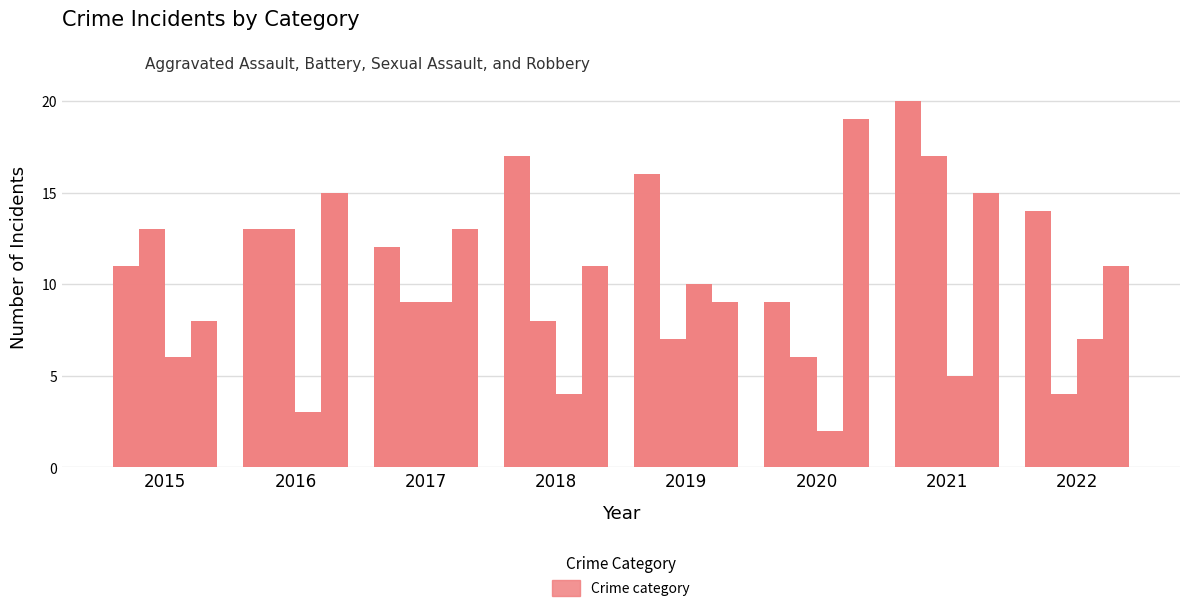

Are the bars horizontal?

No